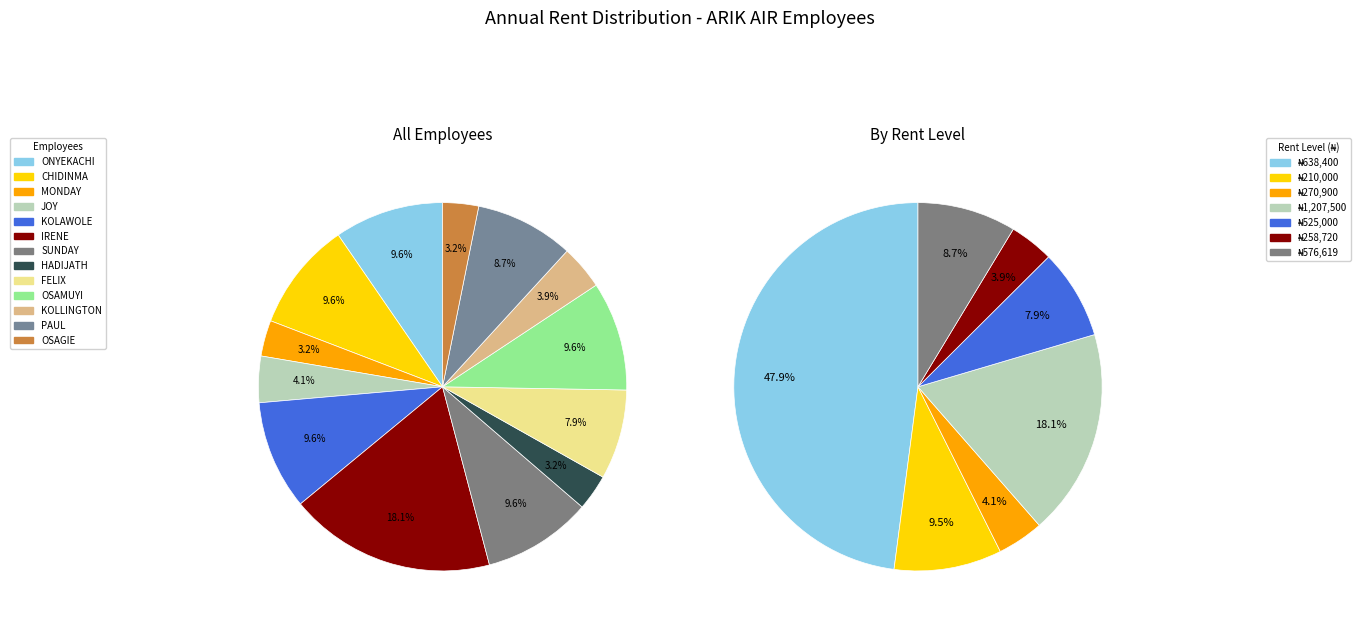

Does any single category account for the majority?

No